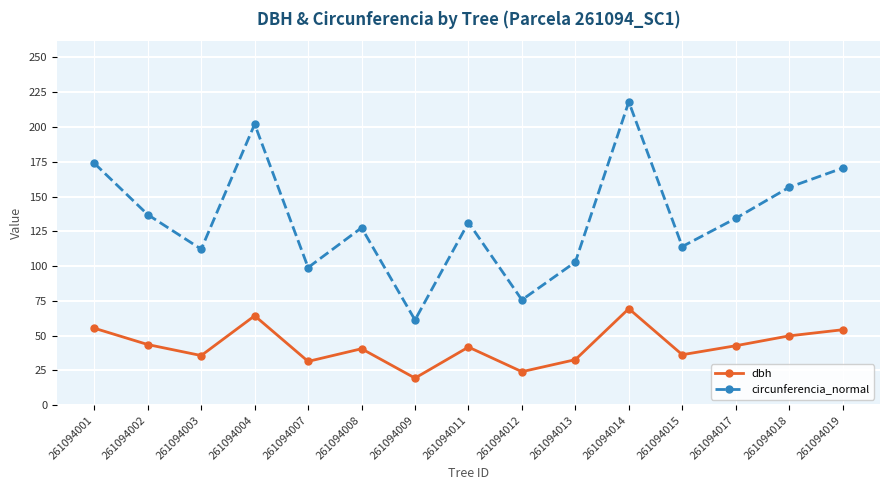

The value of dbh at 261094012 is 7.9. True or false?

False